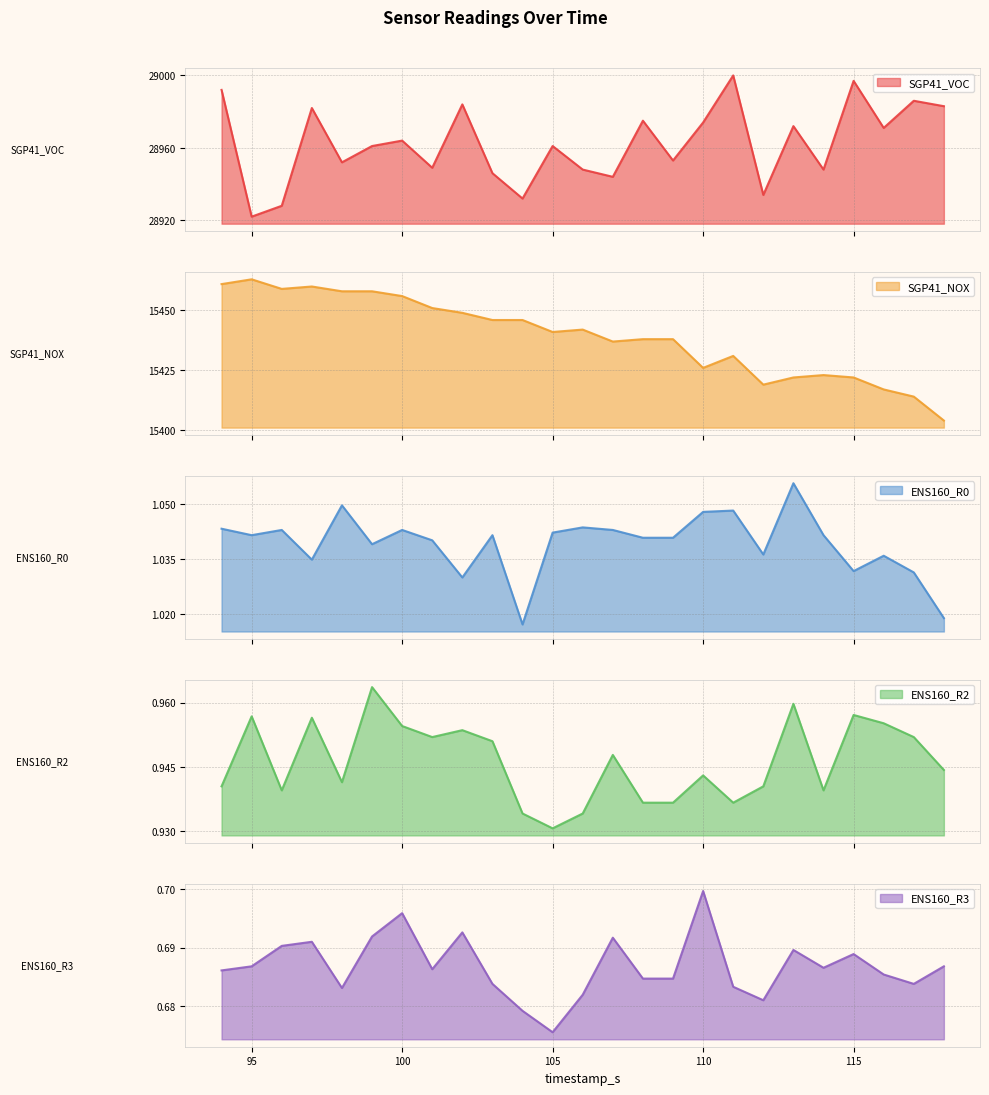

True or false: ENS160_R3 has more than 2 interior local peaks.

True